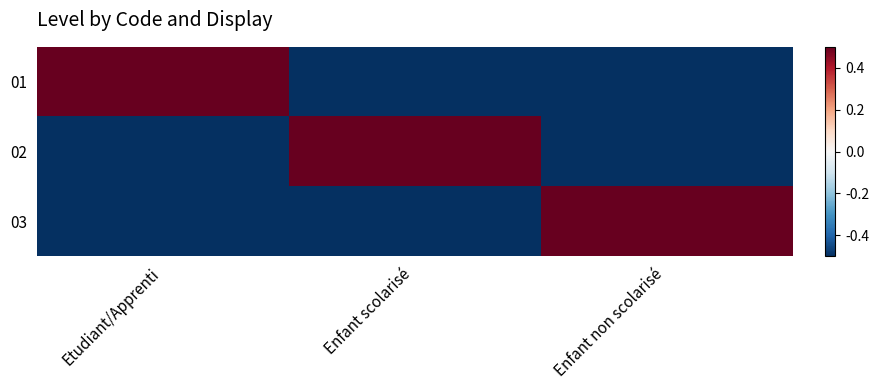

Rank the series by their maximum value, from highest to lowest.

01, 02, 03